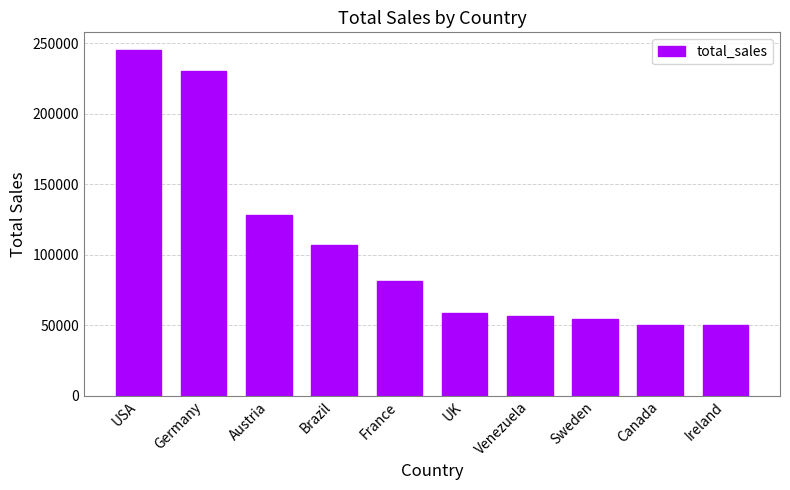

How many bars are there in total?

10